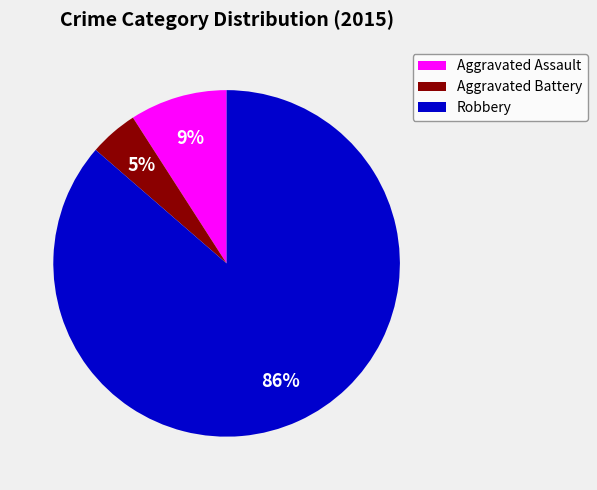

Rank the categories by value from highest to lowest.

Robbery, Aggravated Assault, Aggravated Battery